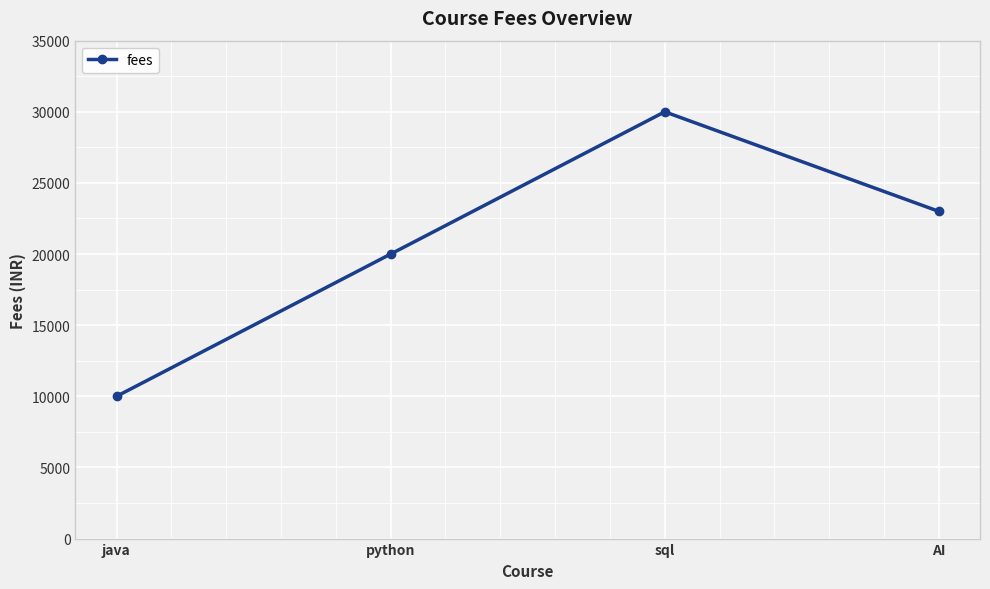

What position from the right is python?

3